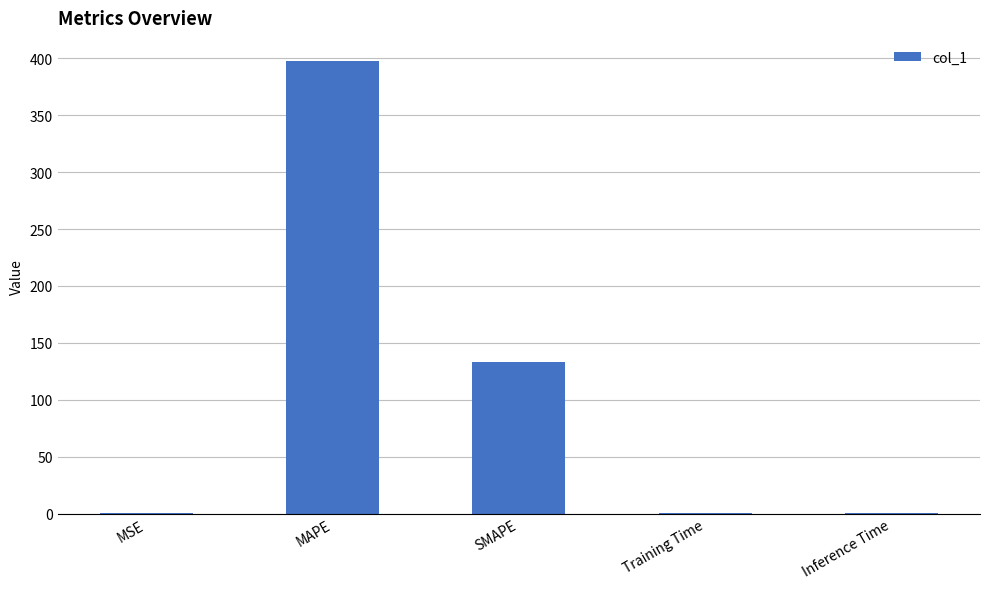

What is the sum of the values at MSE and Training Time?

0.4